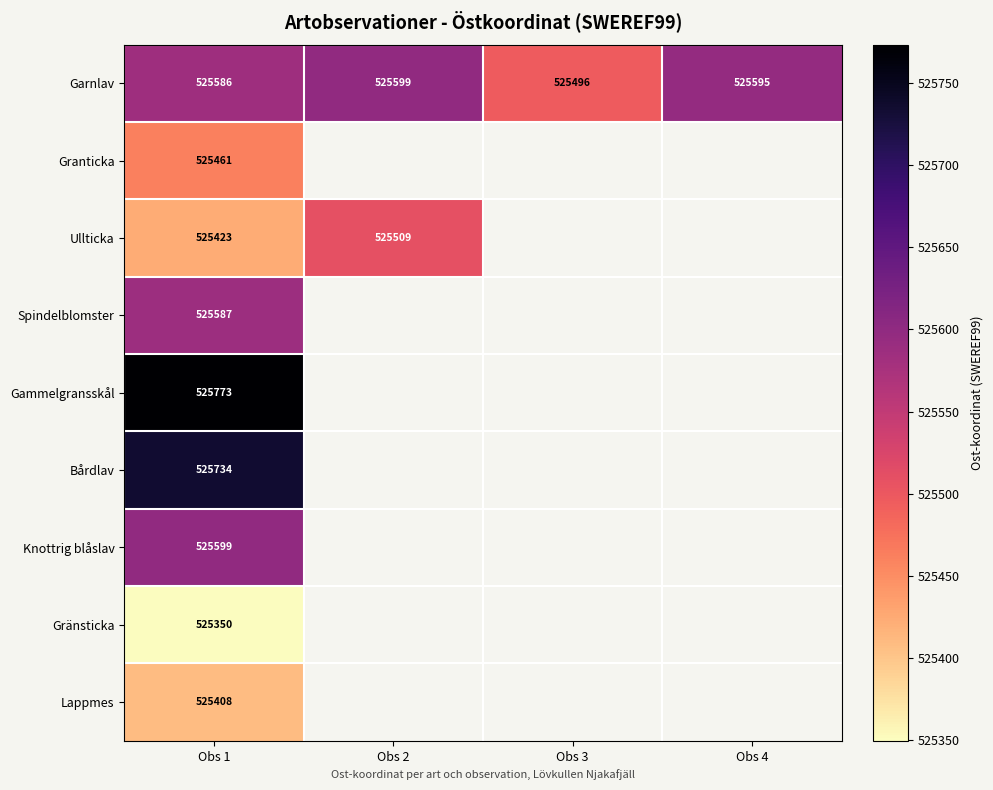

Rank the series at Obs 1 from highest to lowest value.

Gammelgransskål, Bårdlav, Knottrig blåslav, Spindelblomster, Garnlav, Granticka, Ullticka, Lappmes, Gränsticka